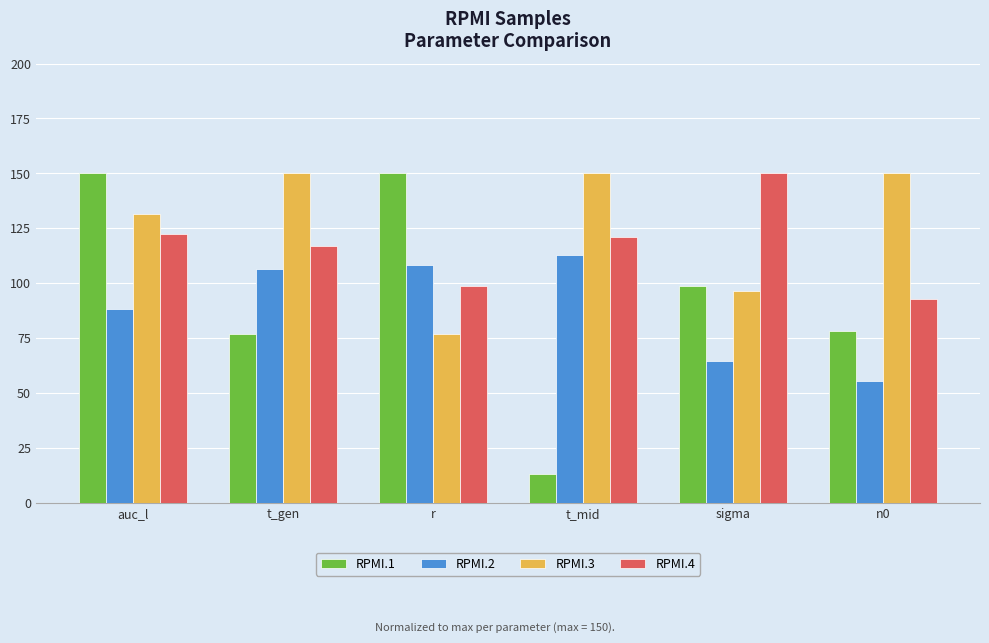

Which series has the largest range (max minus min)?

RPMI.1